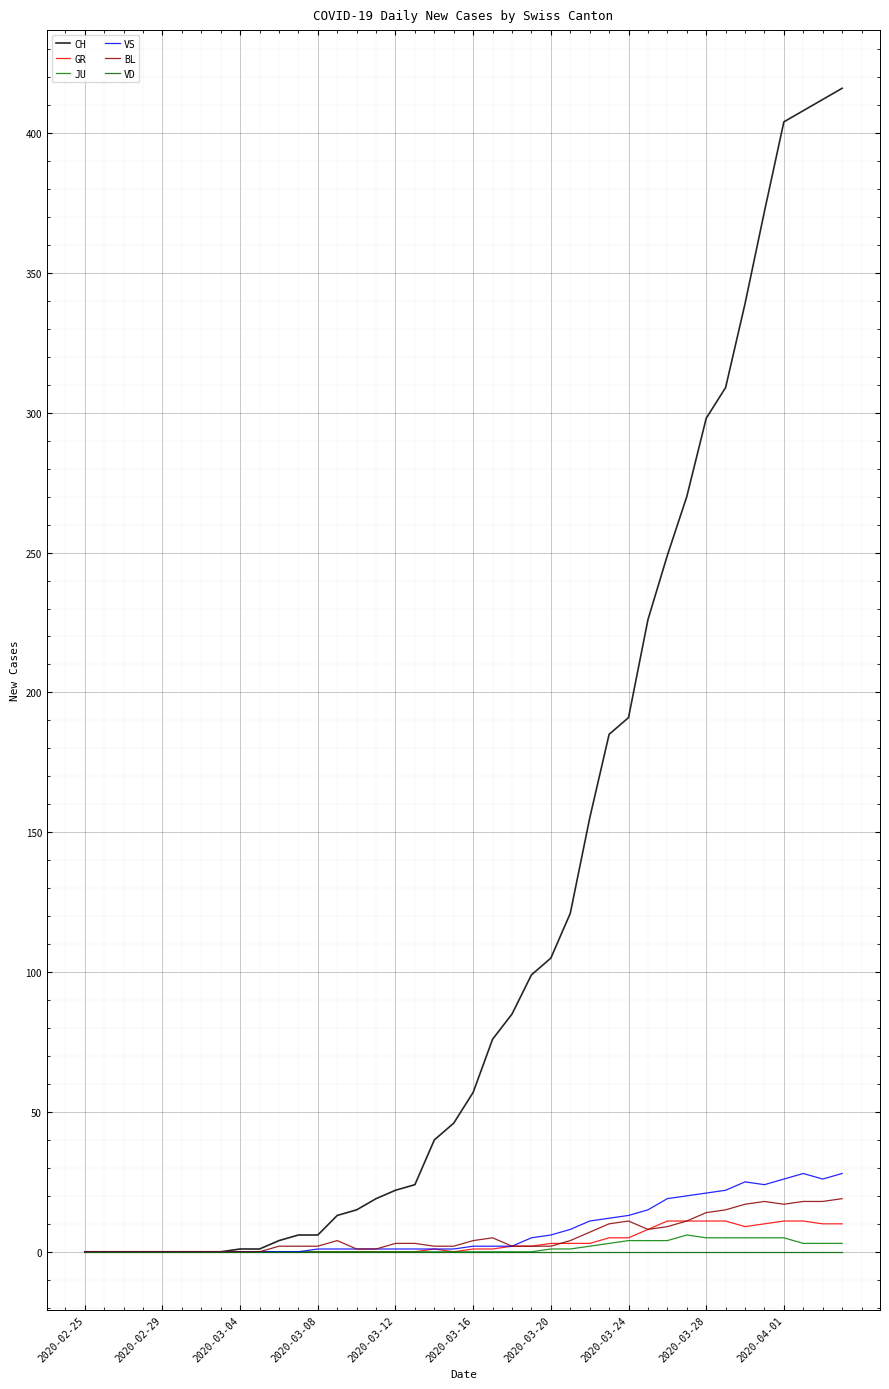

True or false: CH has more than 2 points higher than both neighbors.

False